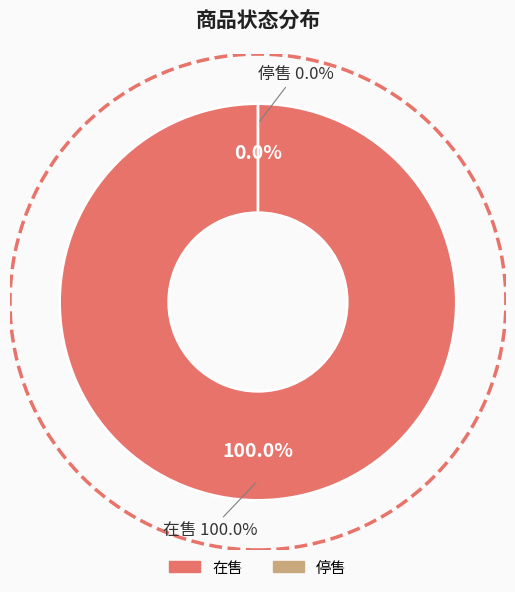

What percentage do 停售 and 在售 together represent?

100.0%